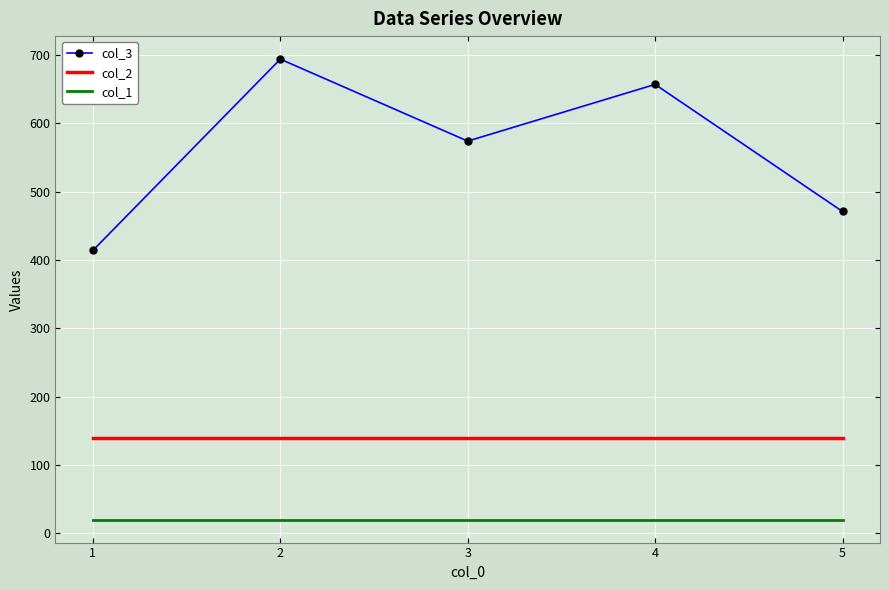

Reading left to right, extract all data points from this chart.

col_3: 1=414	2=694	3=574	4=657	5=471
col_2: 1=140	2=140	3=140	4=140	5=140
col_1: 1=20	2=20	3=20	4=20	5=20